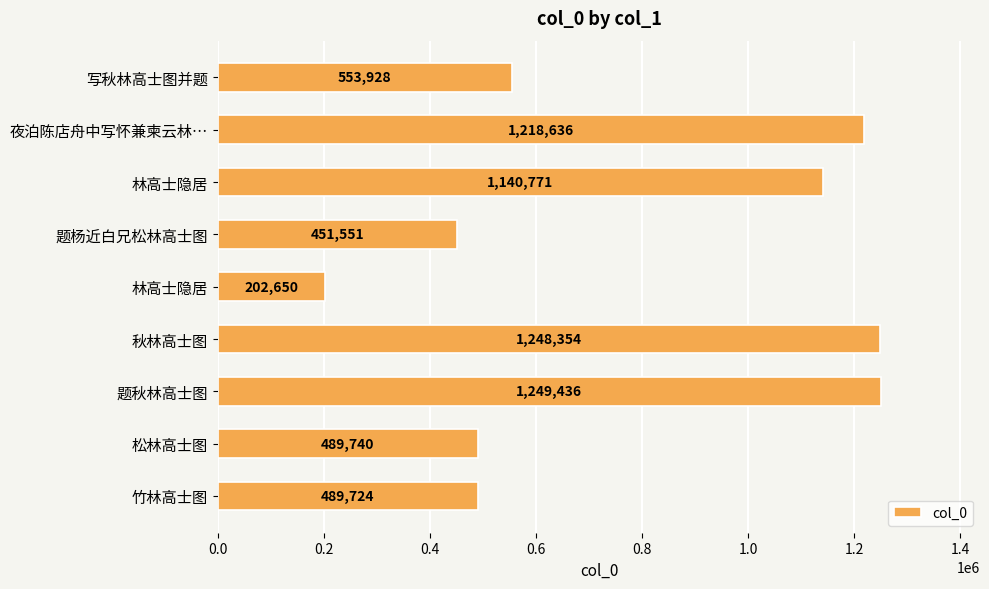

How many categories are shown in the chart?

9